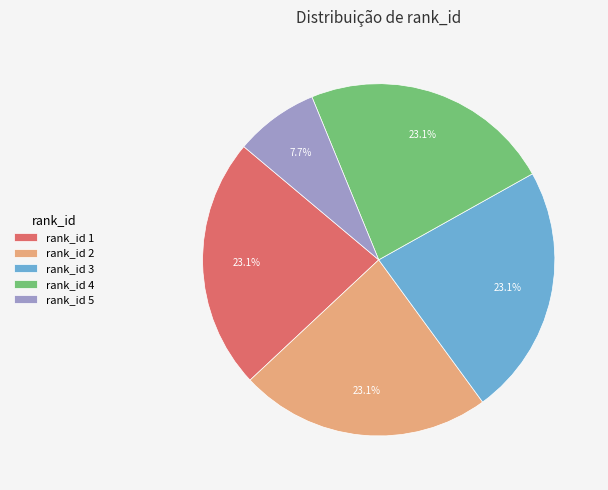

How much of the chart is everything except rank_id 1?

76.9%